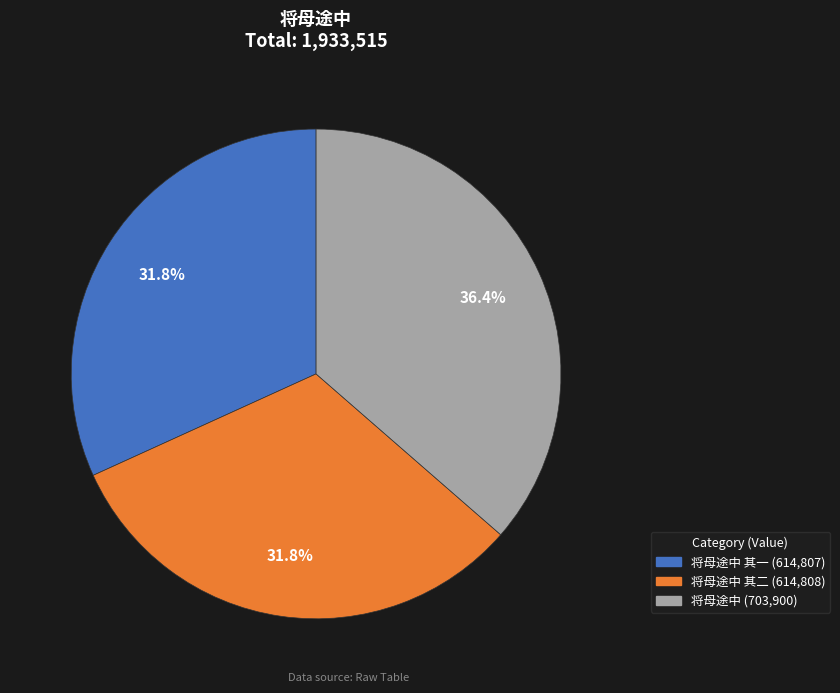

Is there any slice that represents more than half of the pie?

No